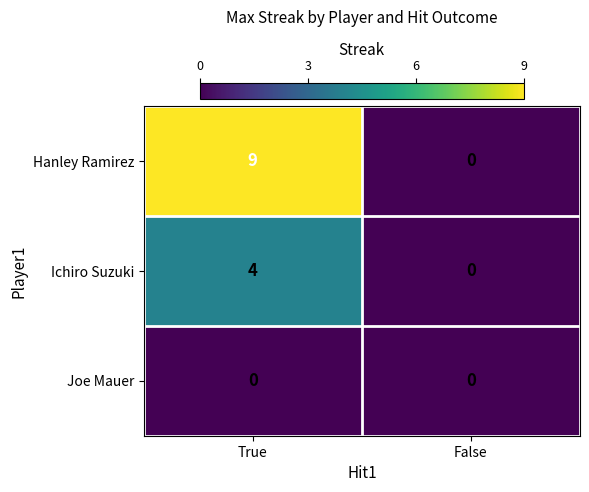

The value of Joe Mauer at True is 0. True or false?

True